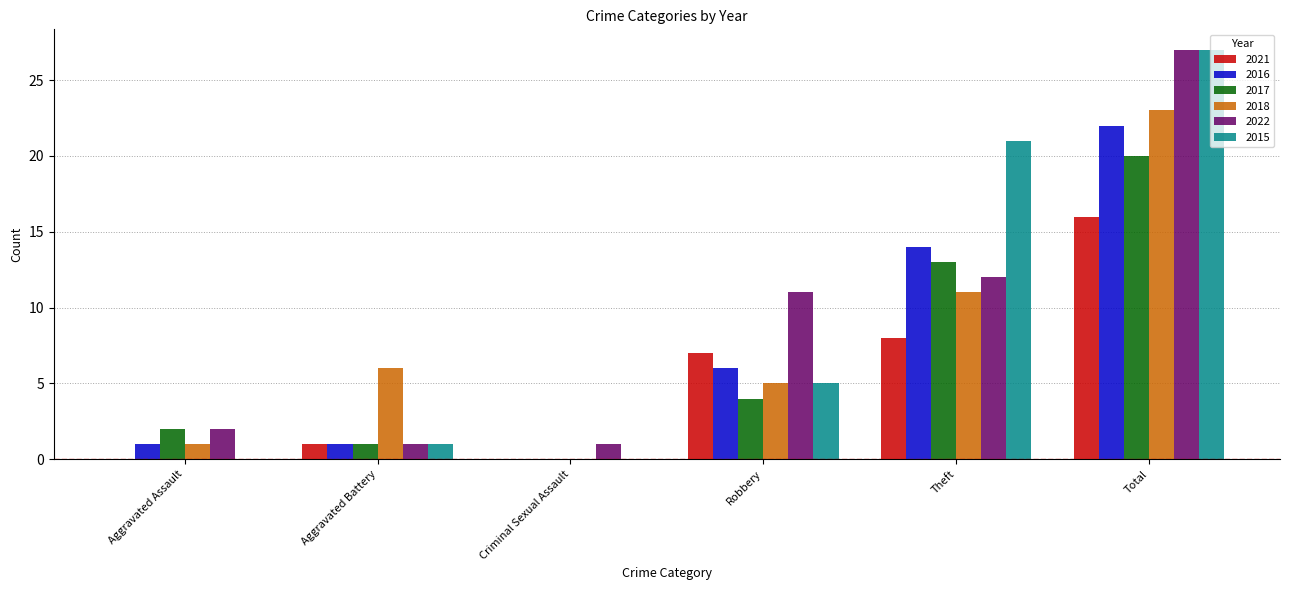

Reading left to right, what are all the values shown in this chart?

2021: 0	1	0	7	8	16
2016: 1	1	0	6	14	22
2017: 2	1	0	4	13	20
2018: 1	6	0	5	11	23
2022: 2	1	1	11	12	27
2015: 0	1	0	5	21	27